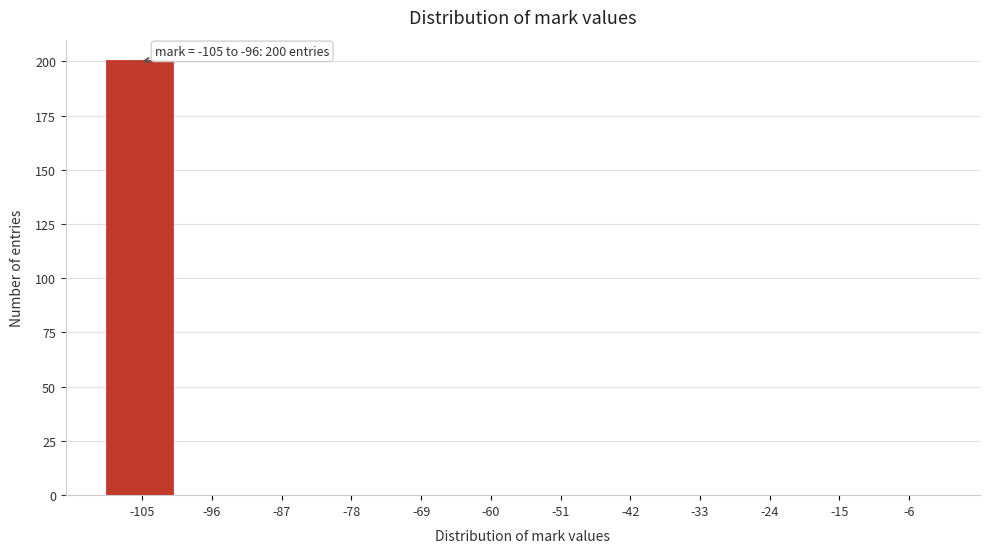

Reading left to right, transcribe all the data shown in this chart.

-105=200	-96=0	-87=0	-78=0	-69=0	-60=0	-51=0	-42=0	-33=0	-24=0	-15=0	-6=0